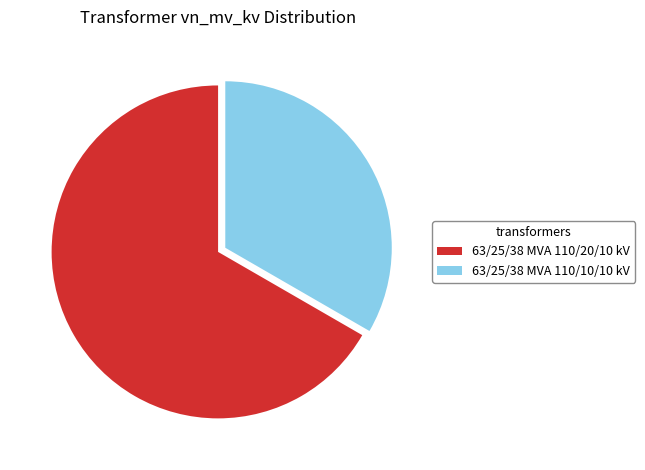

Approximately how many times larger is the value at 63/25/38 MVA 110/10/10 kV compared to 63/25/38 MVA 110/20/10 kV?

0.5